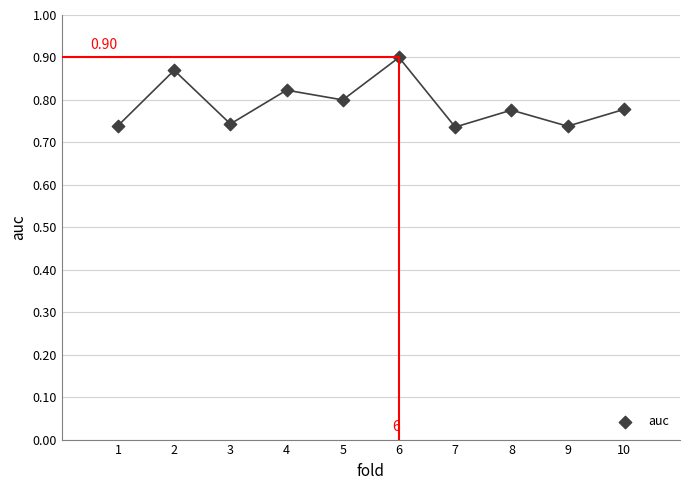

What is the average X value?

5.5